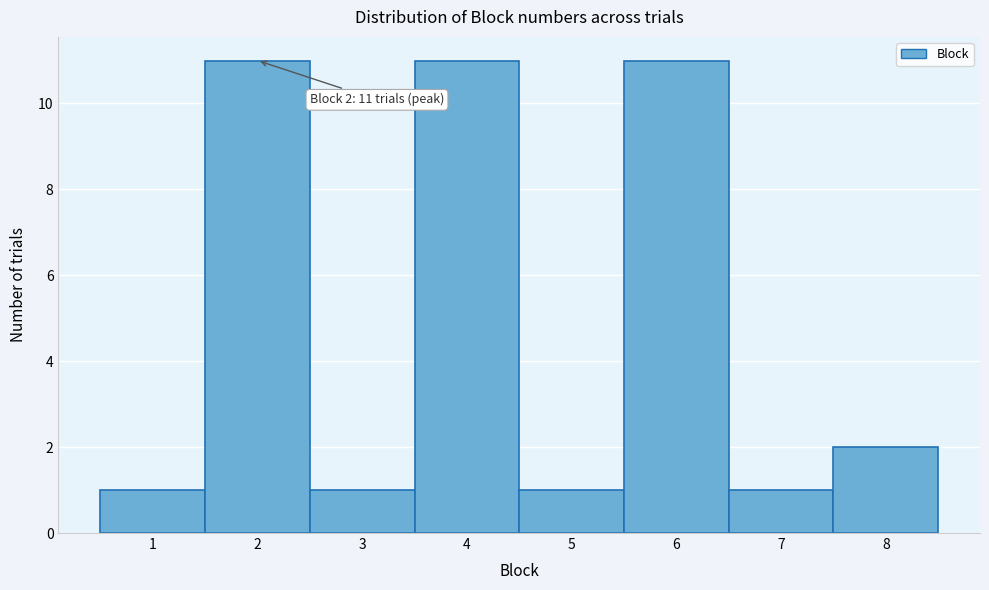

Reading left to right, what are all the values shown in this chart?

1	11	1	11	1	11	1	2